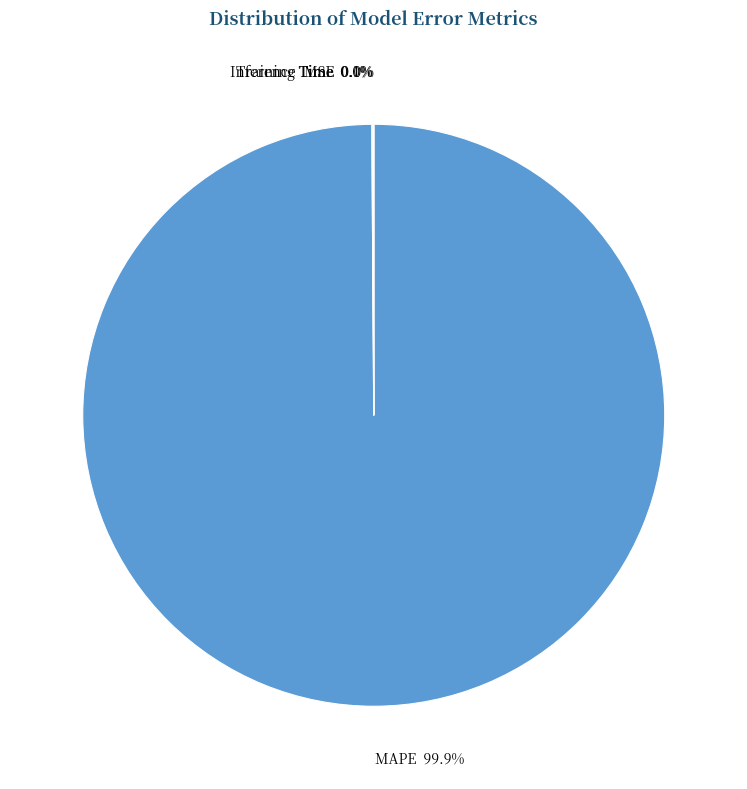

Which slice is the largest?

MAPE 99.9%